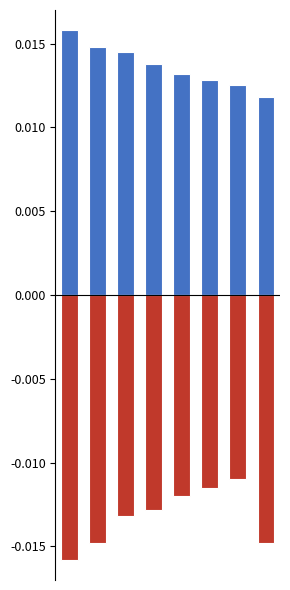

Which series has the largest range (max minus min)?

Negative